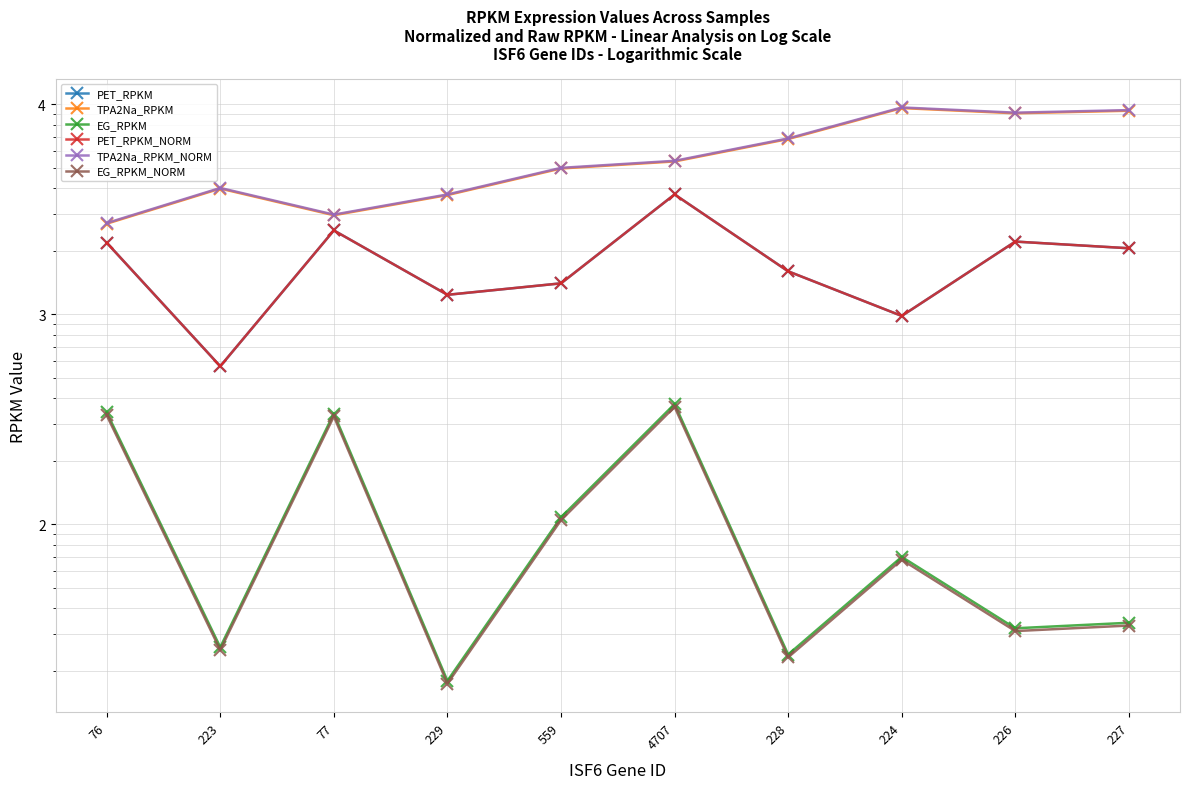

What is the difference between the second highest and minimum values in the PET_RPKM series?

1944.0